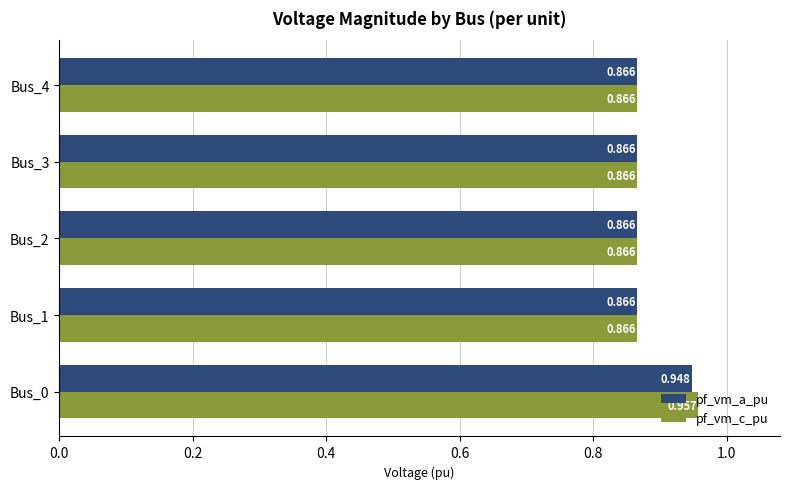

Rank the series by their average value, from highest to lowest.

pf_vm_c_pu, pf_vm_a_pu